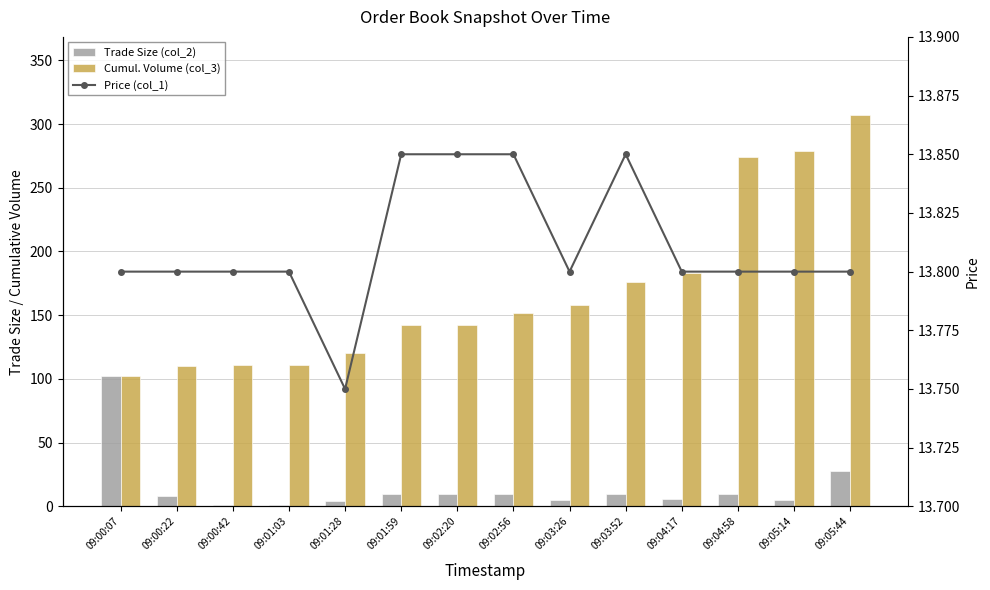

What position from the right is 09:04:58?

3